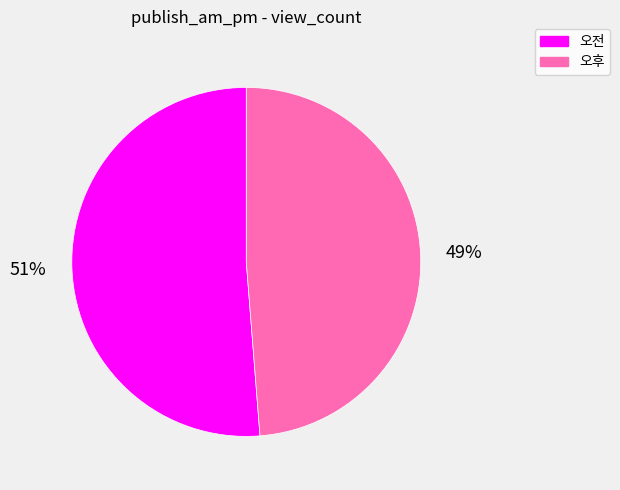

To the nearest percent, what is the average slice percentage?

50%